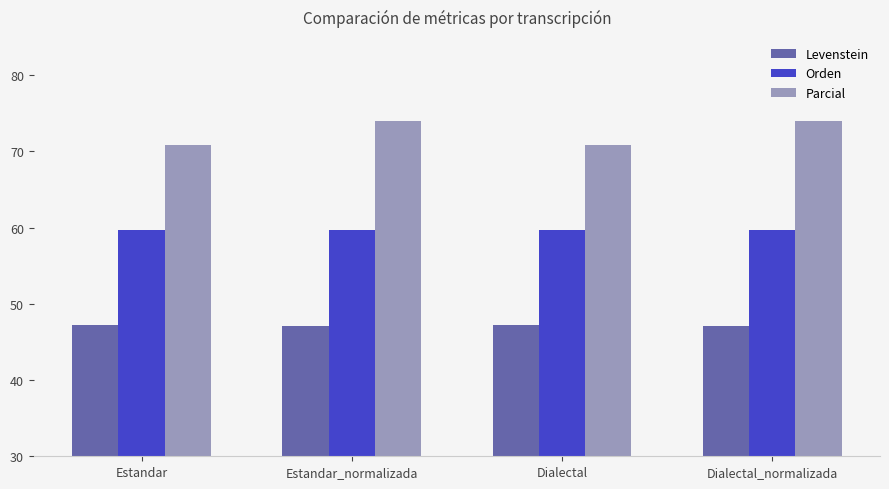

What is the greatest value displayed?

73.9